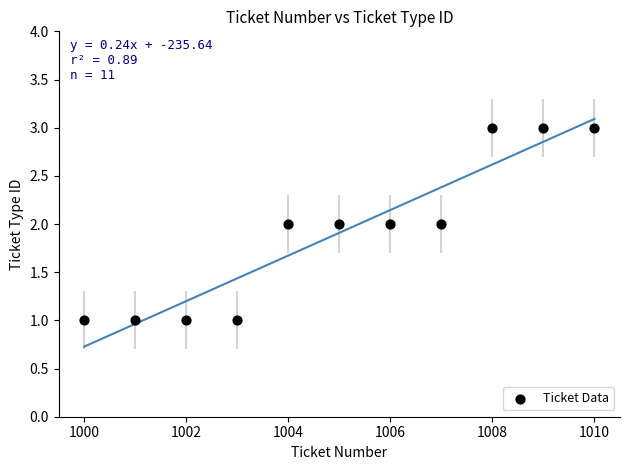

What is the range of X values (max minus min)?

10